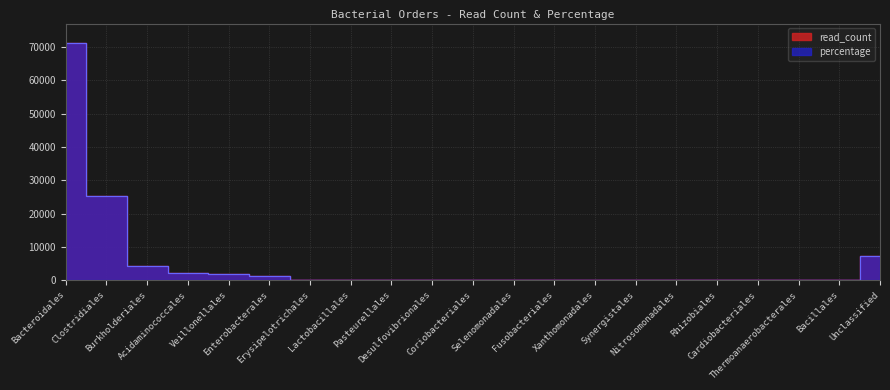

How many data points in read_count are less than 37?

10